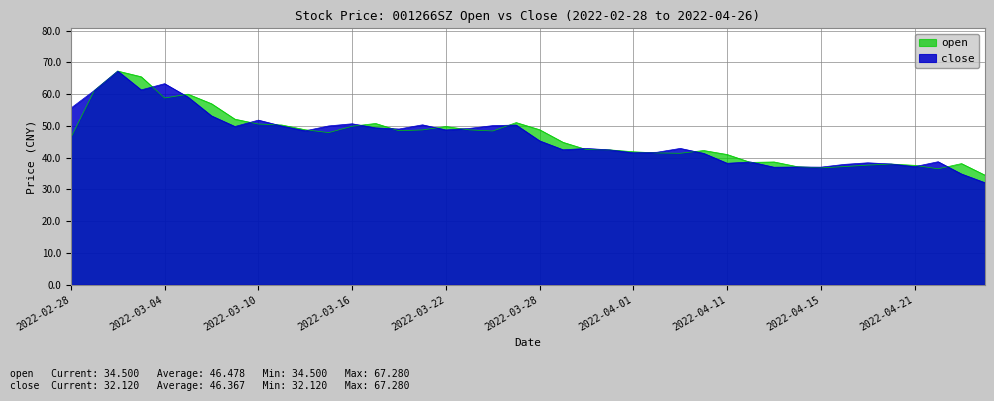

What is the difference between the highest and lowest values at 2022-03-22?

1.1